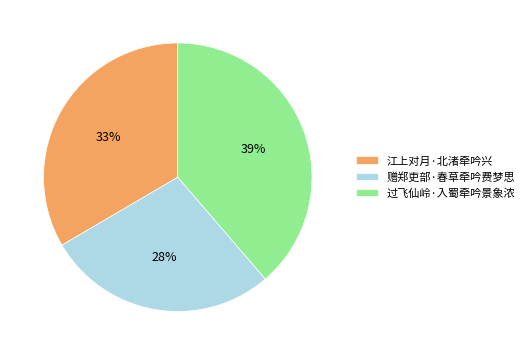

To the nearest percent, what is the average slice percentage?

33%